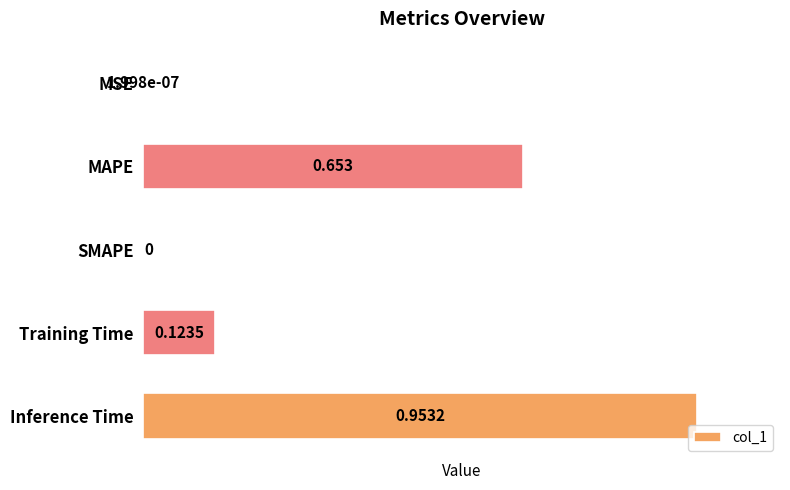

At which category does the chart reach its peak across all series?

Inference Time